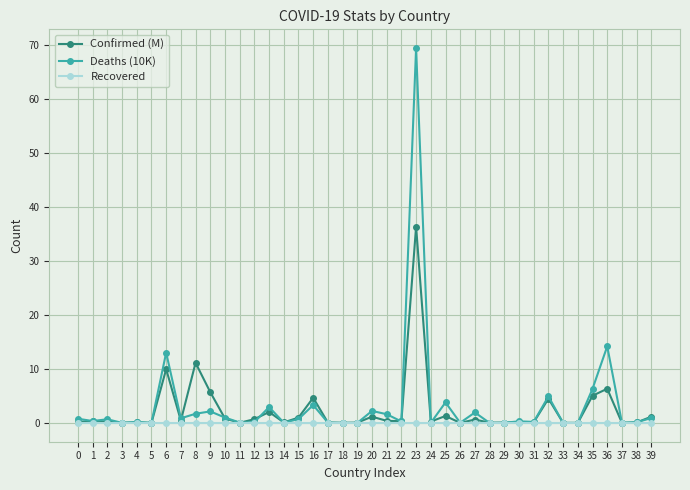

Read the Confirmed (M) value at 36.

6.3